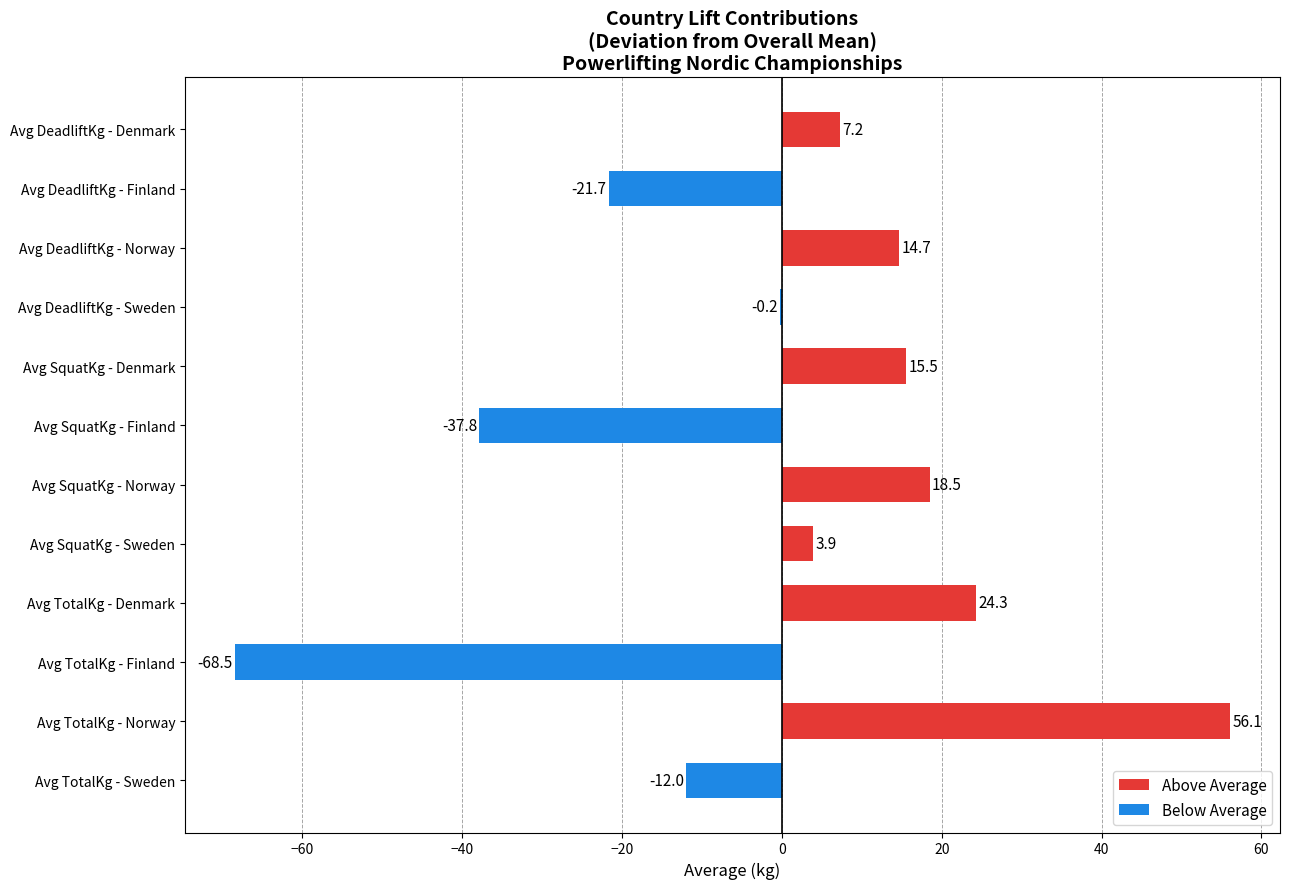

How many positive values are there?

7